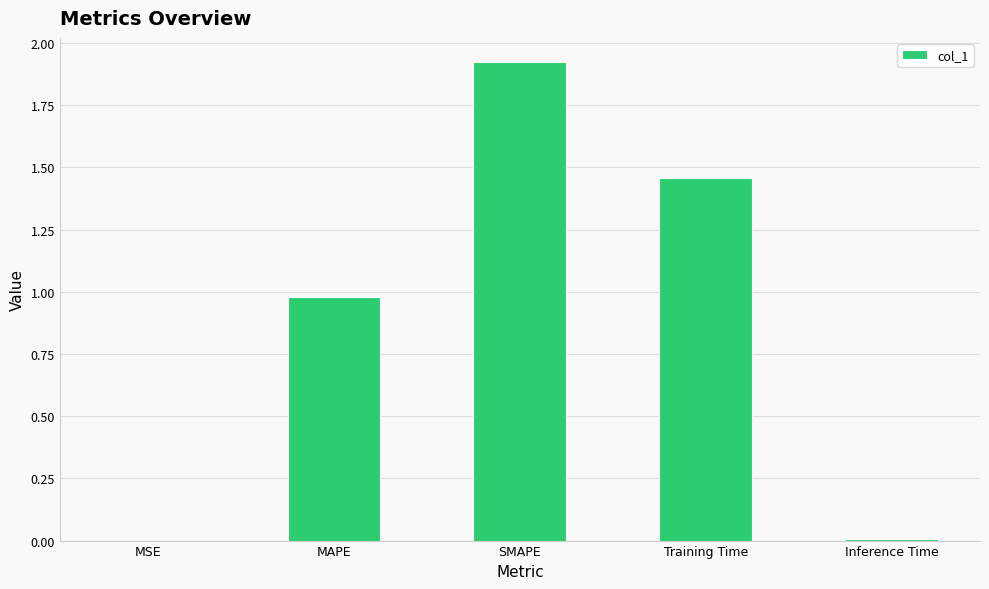

What is the sum of all values?

4.4